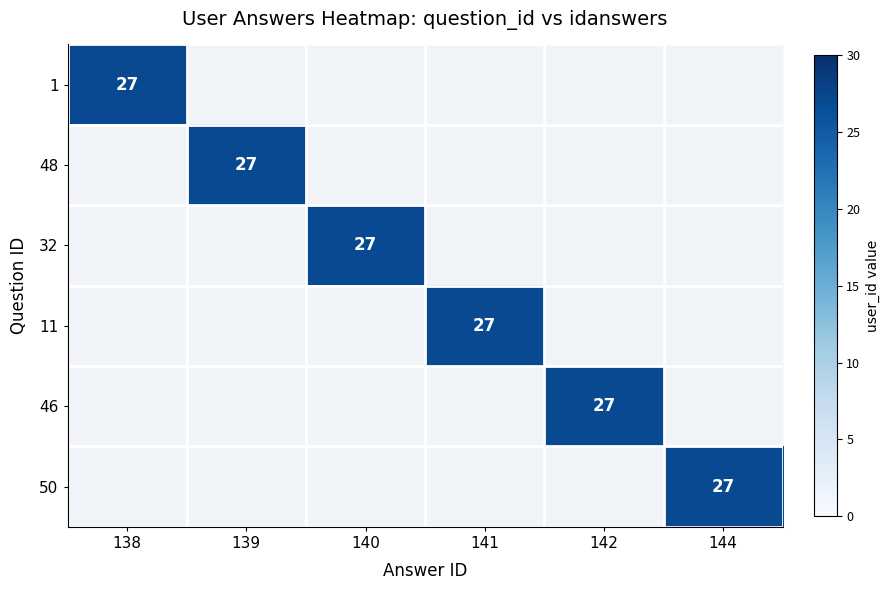

The value of 1 at 138 is 27. True or false?

True